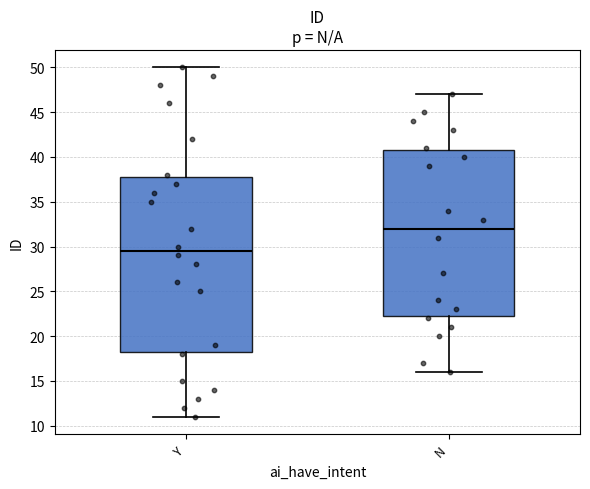

Which box's median line is the lowest?

Y